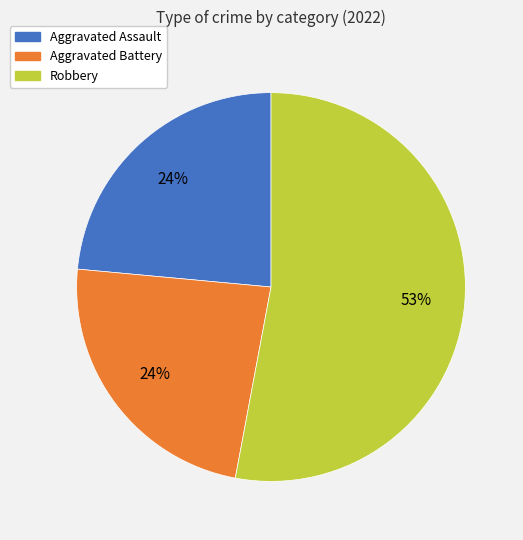

Which category accounts for the majority?

Robbery